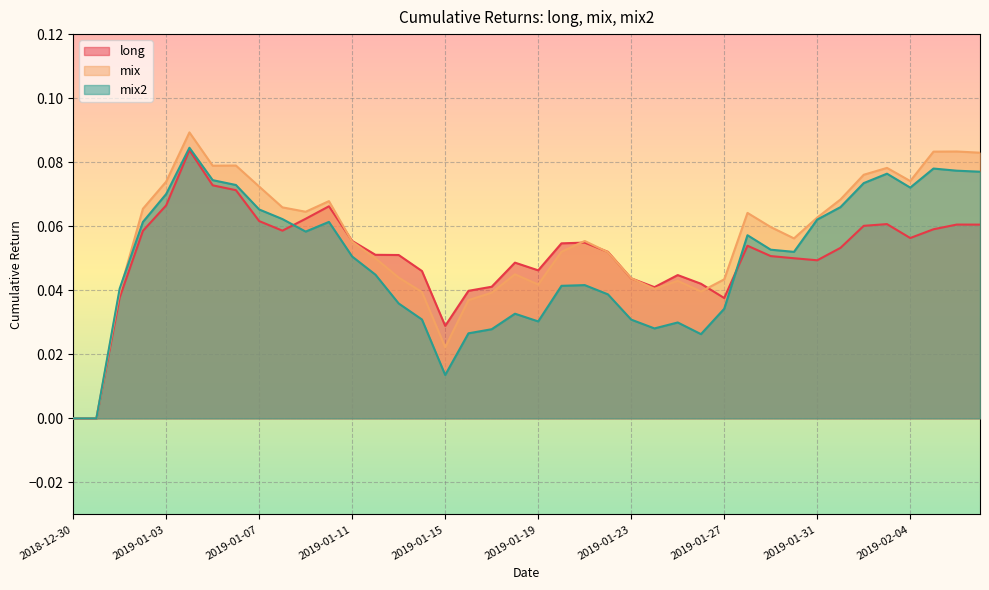

The value of mix at 2019-01-22 is 0.1. True or false?

True